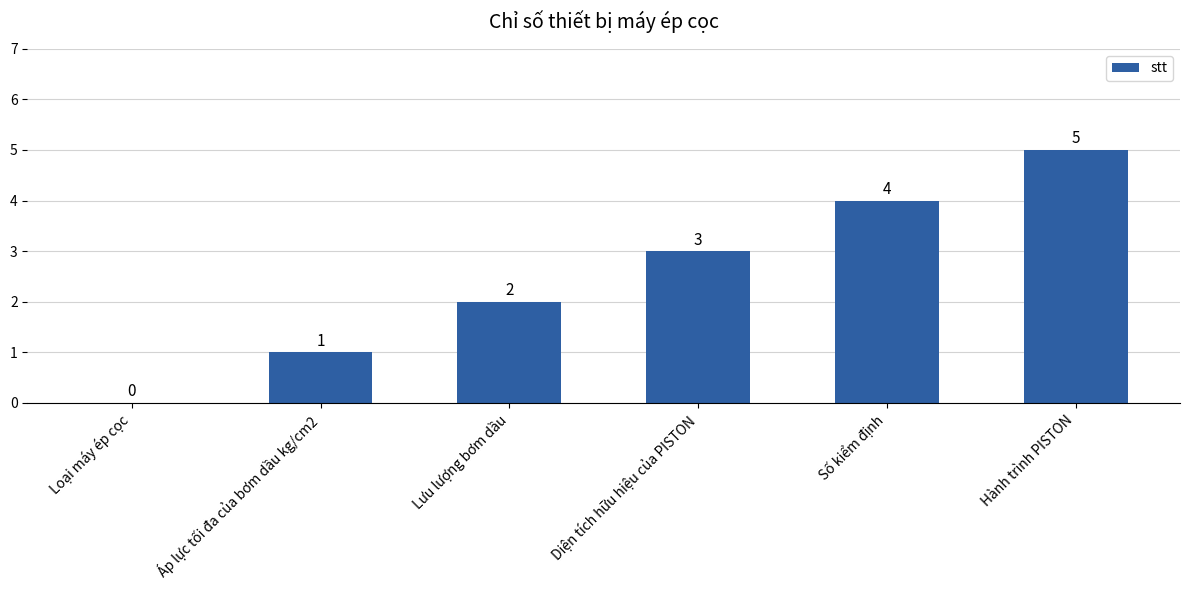

What is the sum of all values?

15